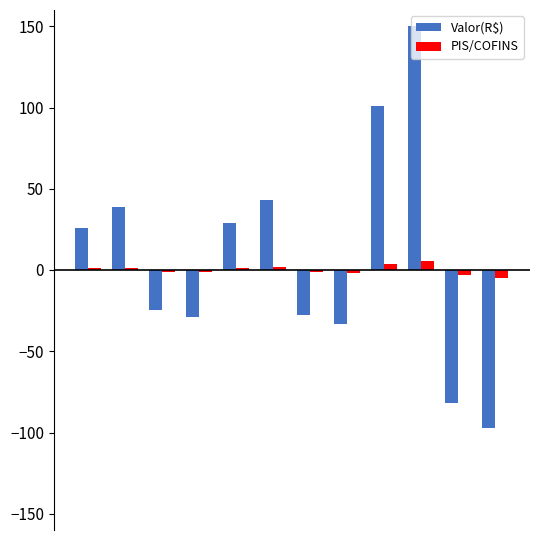

What is the maximum value shown in the chart?

150.0